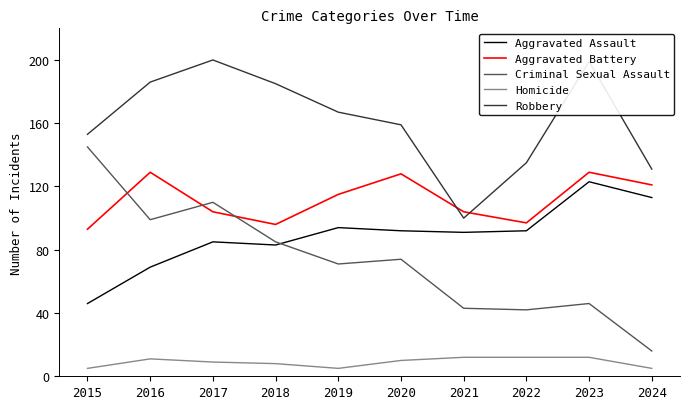

Which series has the widest spread of values?

Criminal Sexual Assault